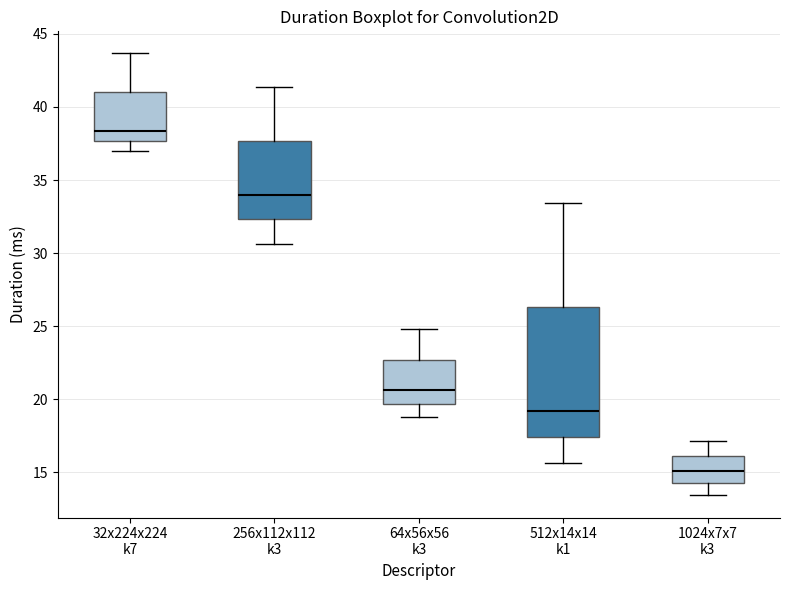

Reading left to right, read every box against the y-axis: the position of its median line, the range the box covers, and the ends of its whiskers. The values are not printed on the chart, so give them approximately, as read against the axis.

32x224x224 k7: median 38.5, box 37.5 to 41.0, whiskers 37.0 to 43.5
256x112x112 k3: median 34.0, box 32.5 to 37.5, whiskers 30.5 to 41.5
64x56x56 k3: median 20.5, box 19.5 to 22.5, whiskers 19.0 to 25.0
512x14x14 k1: median 19.0, box 17.5 to 26.5, whiskers 15.5 to 33.5
1024x7x7 k3: median 15.0, box 14.5 to 16.0, whiskers 13.5 to 17.0